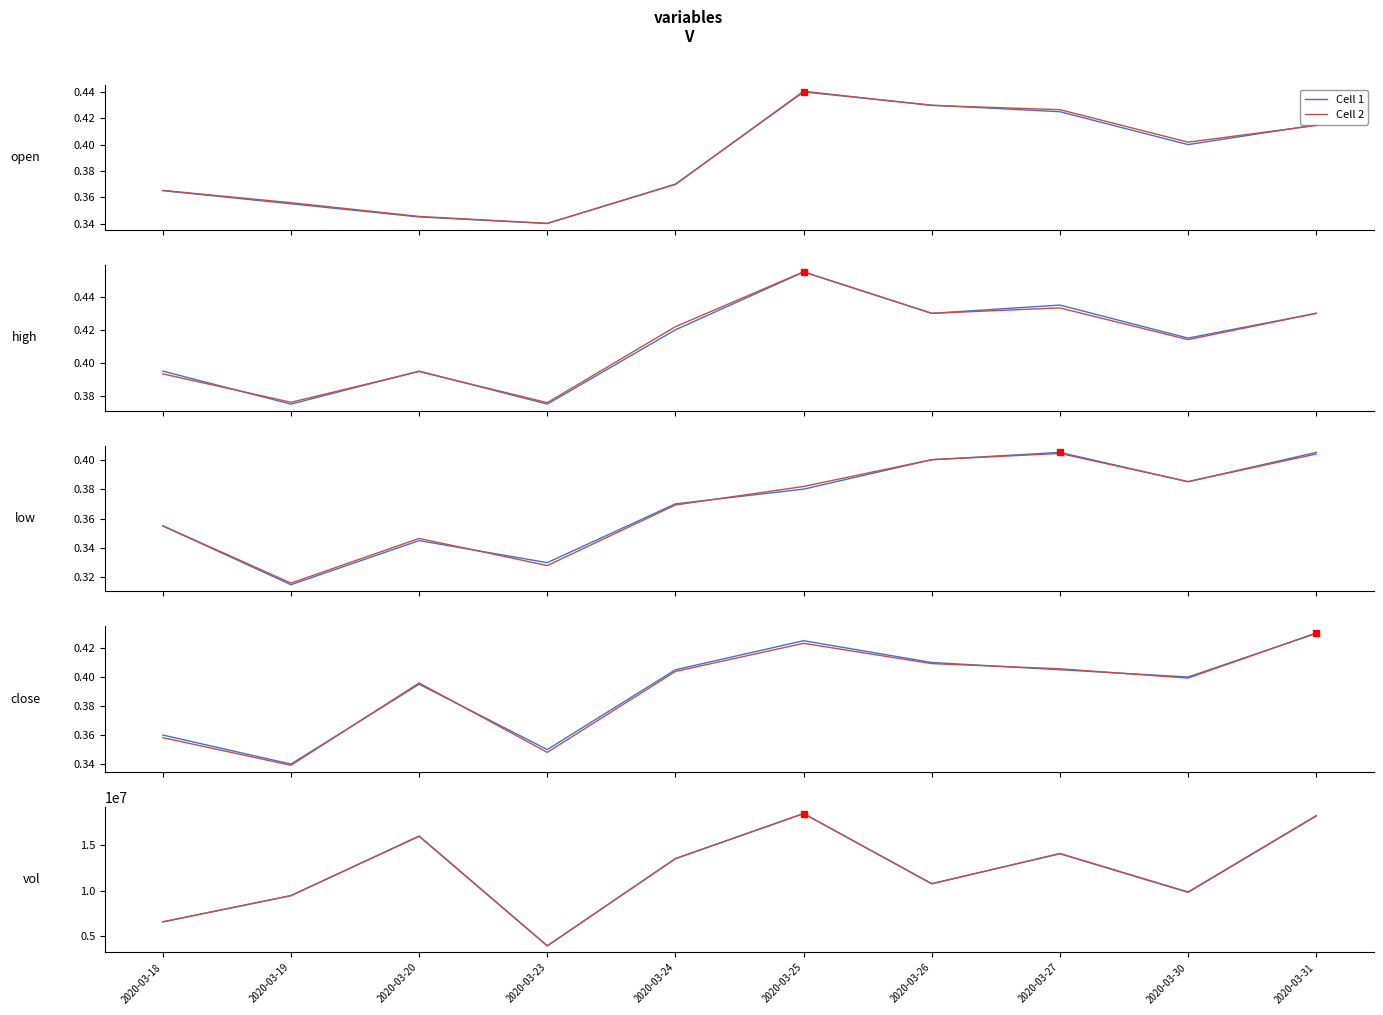

Count the number of data series in this chart.

2